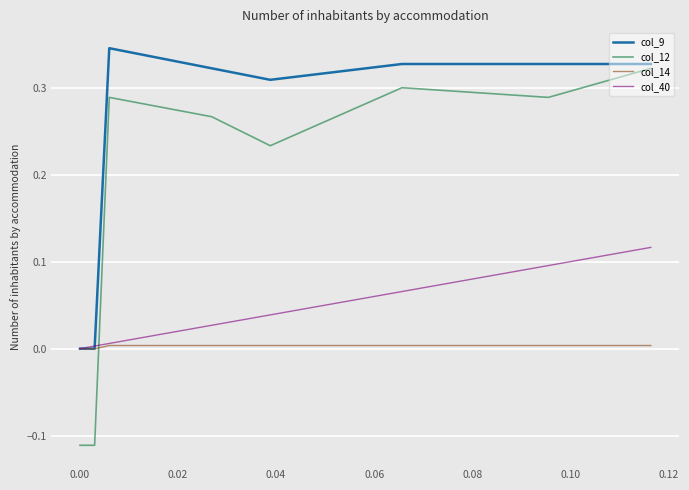

Which series has the largest total across all categories?

col_9